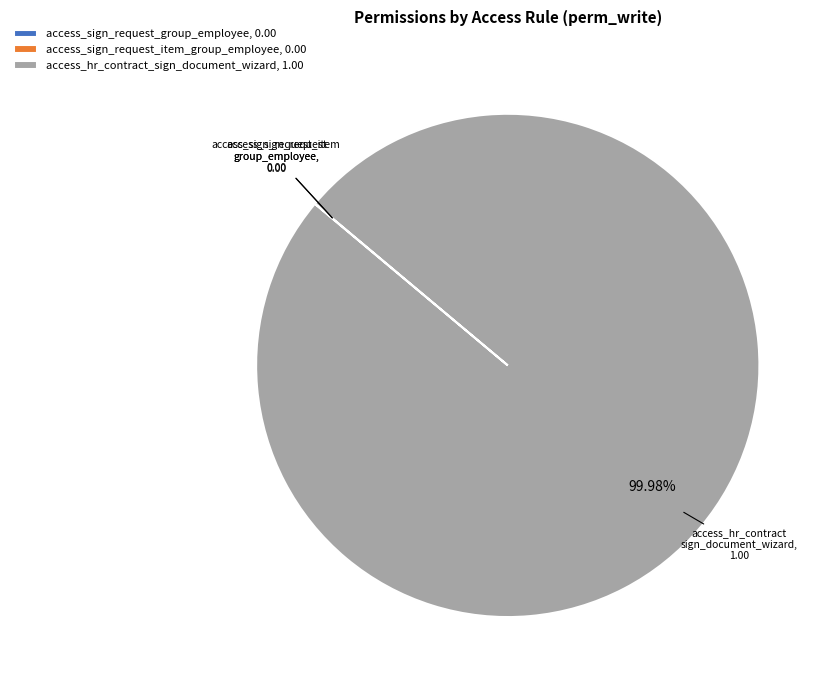

Does any single category account for the majority?

Yes